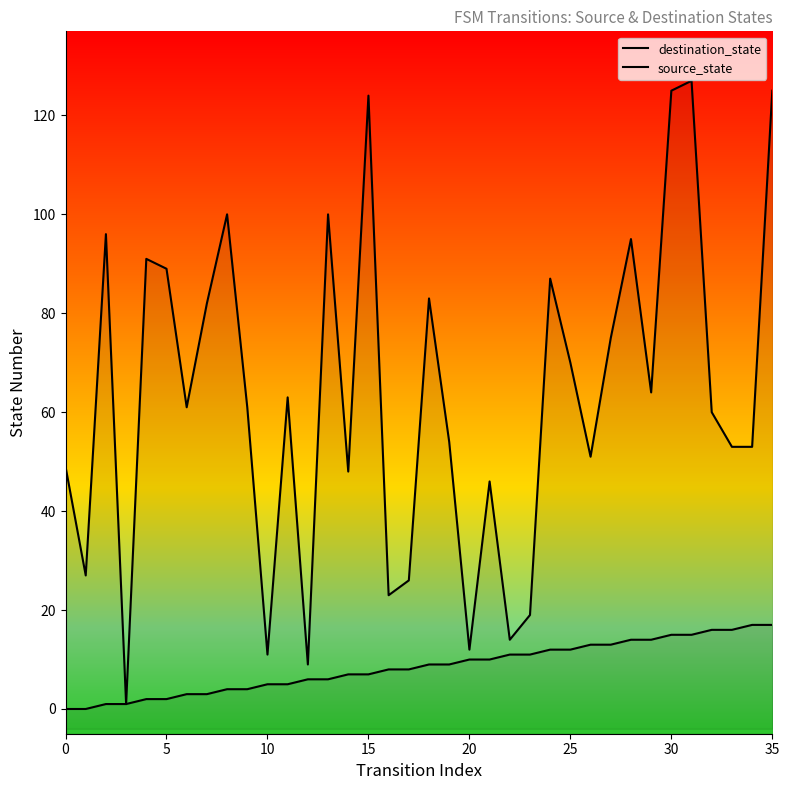

Is it true that destination_state equals 53 at 34?

True